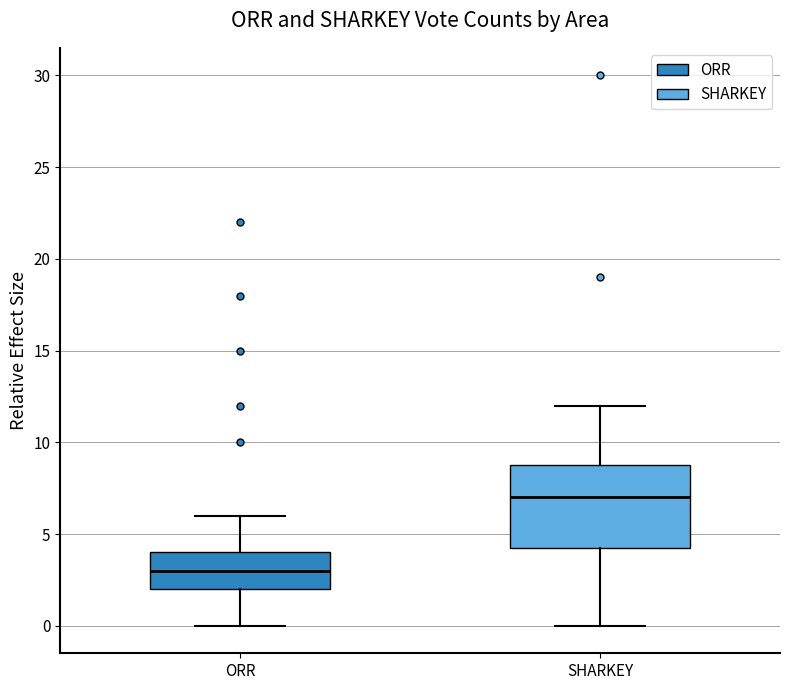

Reading left to right, transcribe this box plot: for each box, give where its median line is, the range the box spans, and where its two whiskers end, as read against the y-axis. The values are not printed on the chart, so give them approximately, as read against the axis.

ORR: median 3.0, box 2.0 to 4.0, whiskers 0.0 to 6.0
SHARKEY: median 7.0, box 4.5 to 9.0, whiskers 0.0 to 12.0